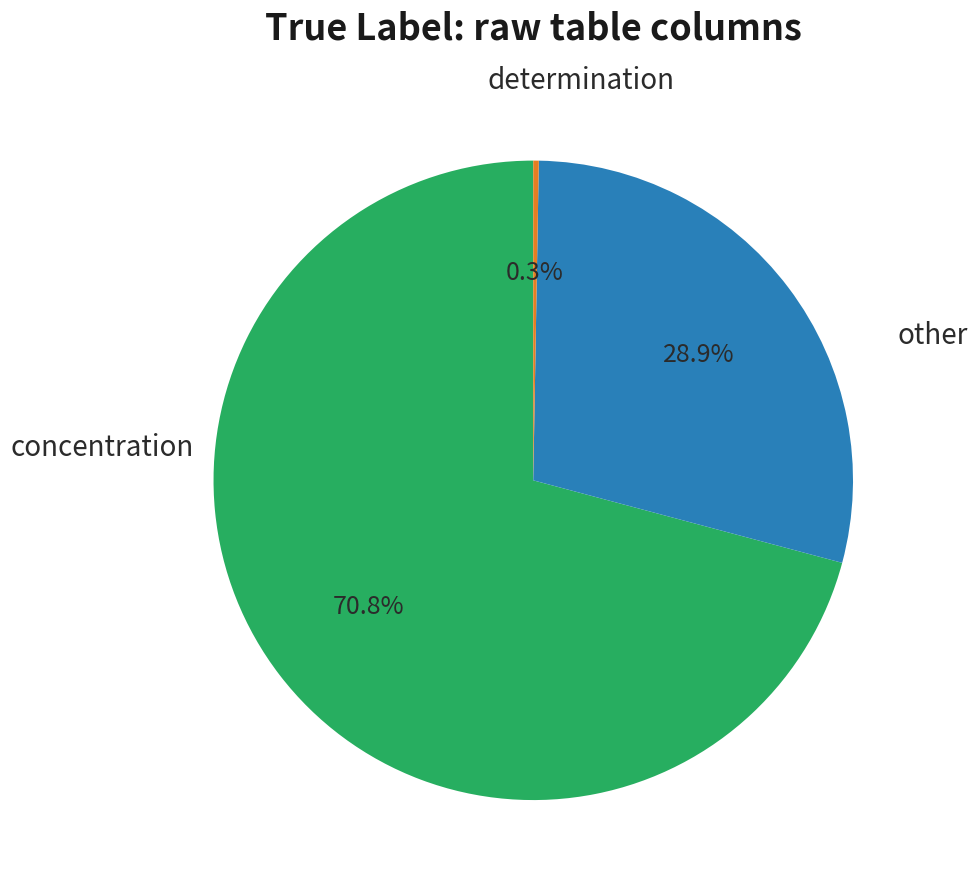

Does any single category account for the majority?

Yes